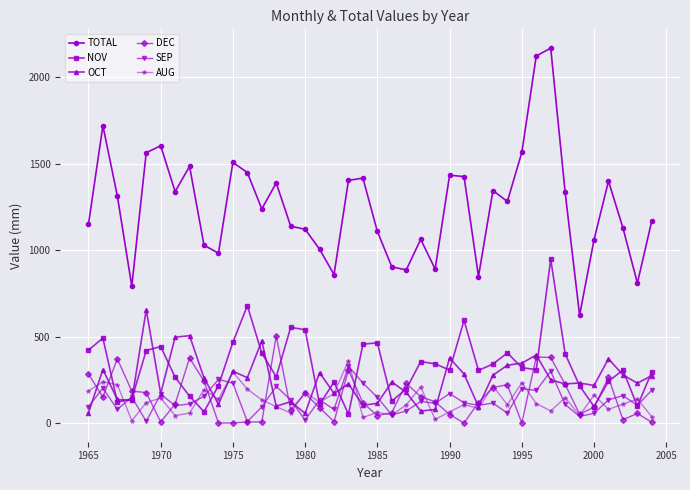

Count the number of categories in the chart.

40